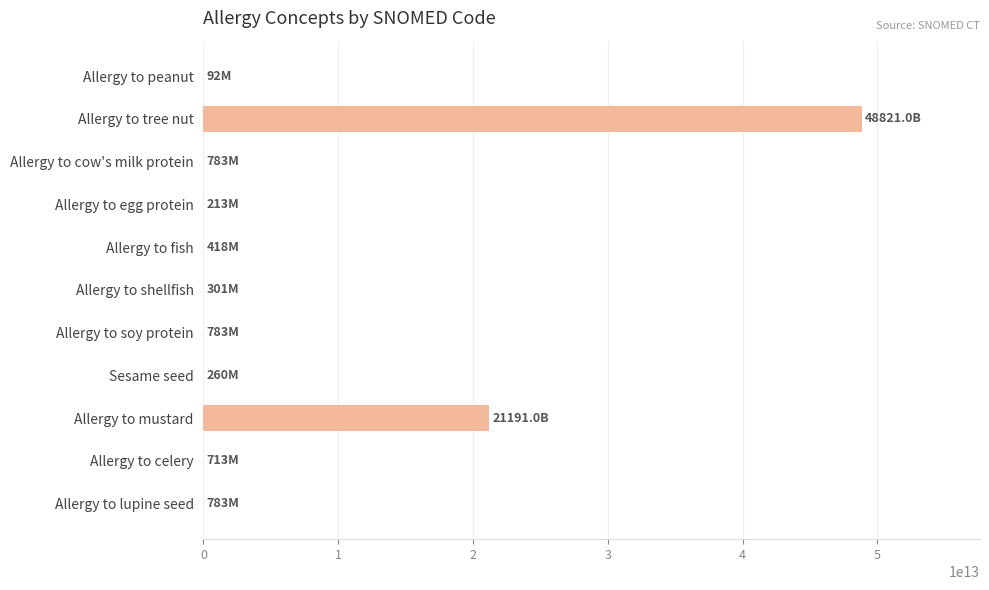

At which label is the value closest to 24410546027056?

Allergy to mustard